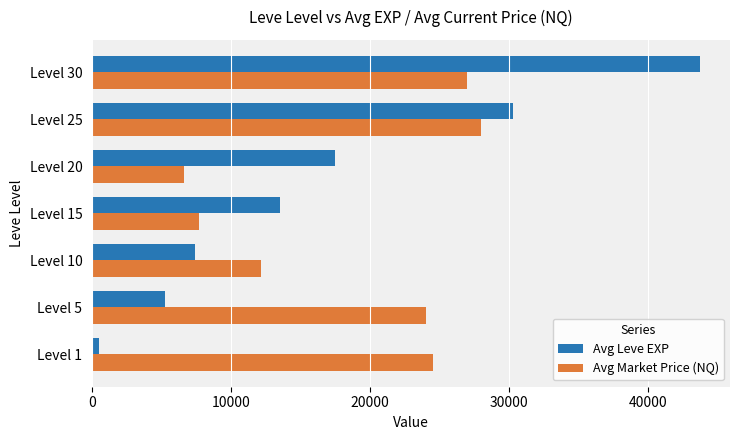

What is the difference between the maximum and minimum values in the Avg Market Price (NQ) series?

21331.6